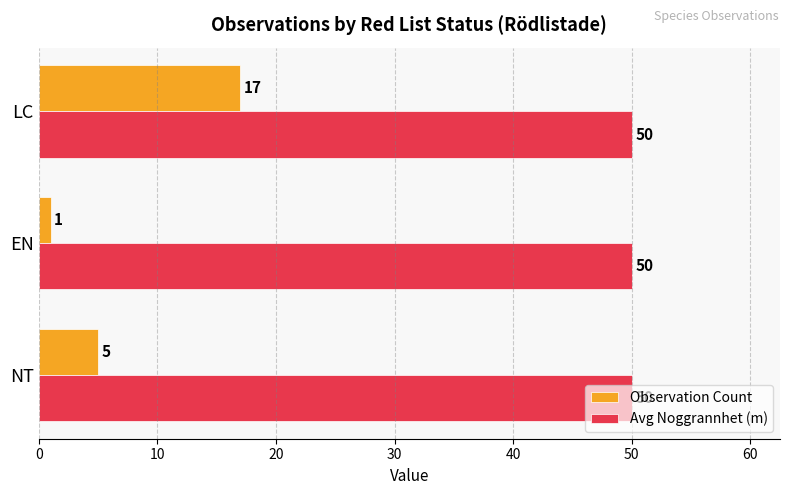

Which series has the largest range (max minus min)?

Observation Count